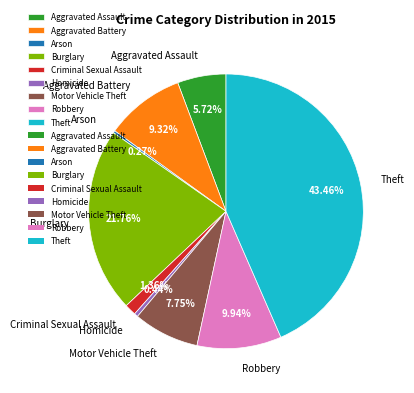

Which has a higher value, Homicide or Criminal Sexual Assault?

Criminal Sexual Assault